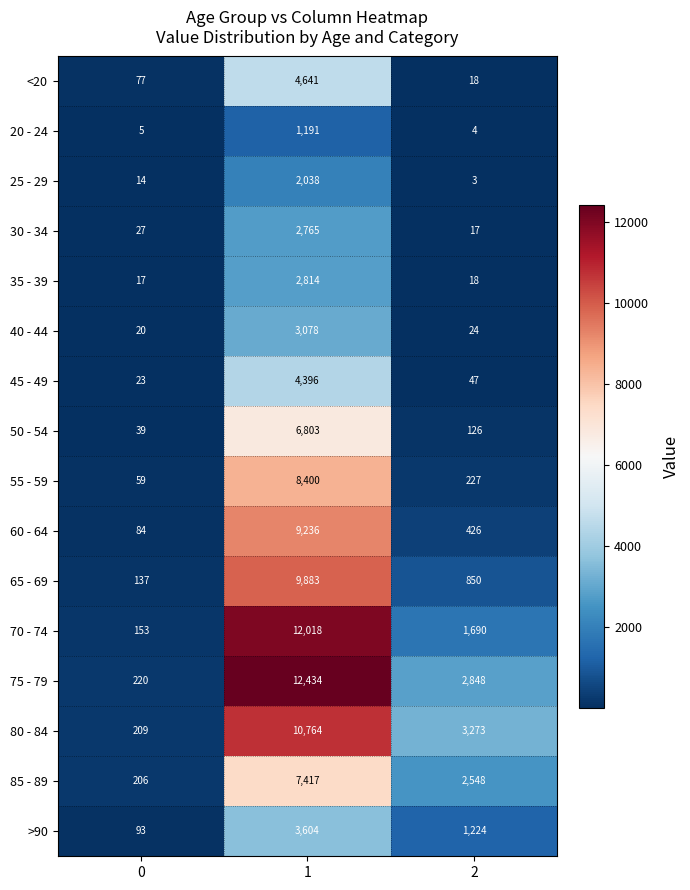

What is the greatest value displayed?

12434